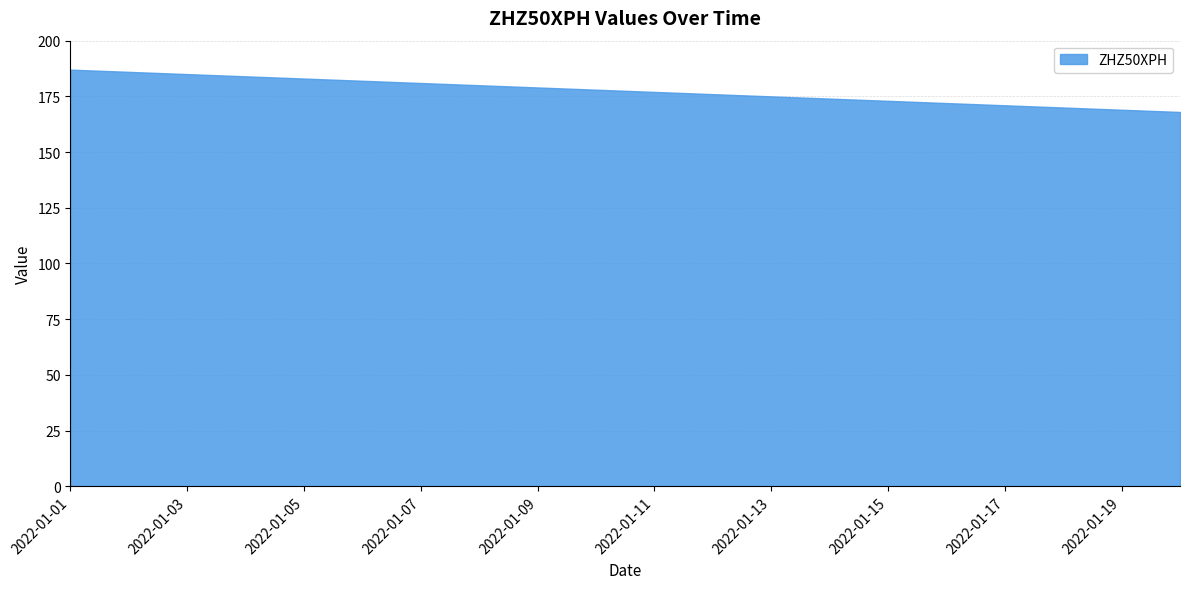

Reading right to left, what are all the values shown in this chart?

168	169	170	171	172	173	174	175	176	177	178	179	180	181	182	183	184	185	186	187